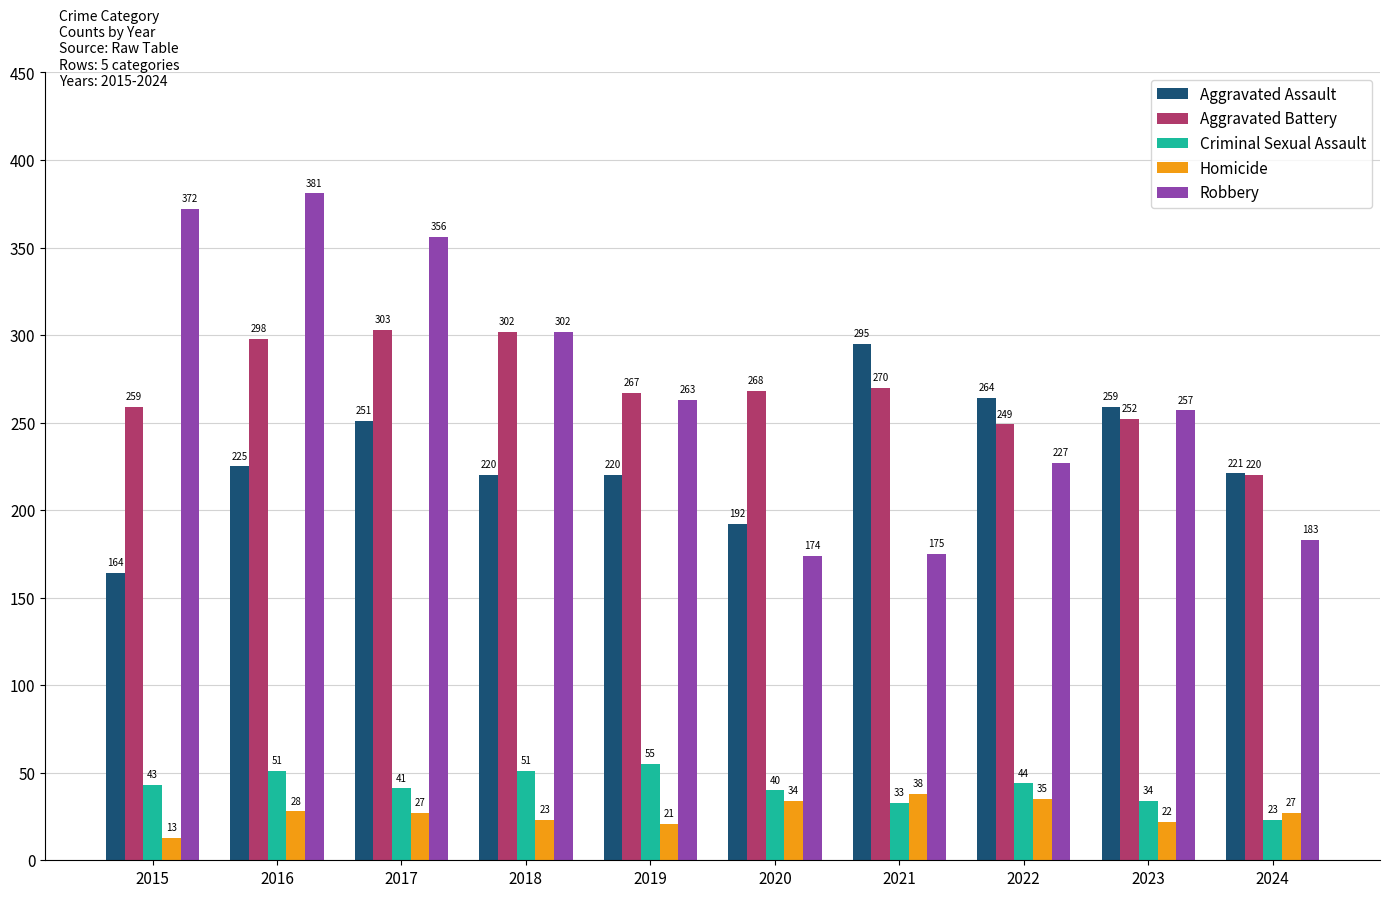

The Robbery series shows 79 at 2023. True or false?

False